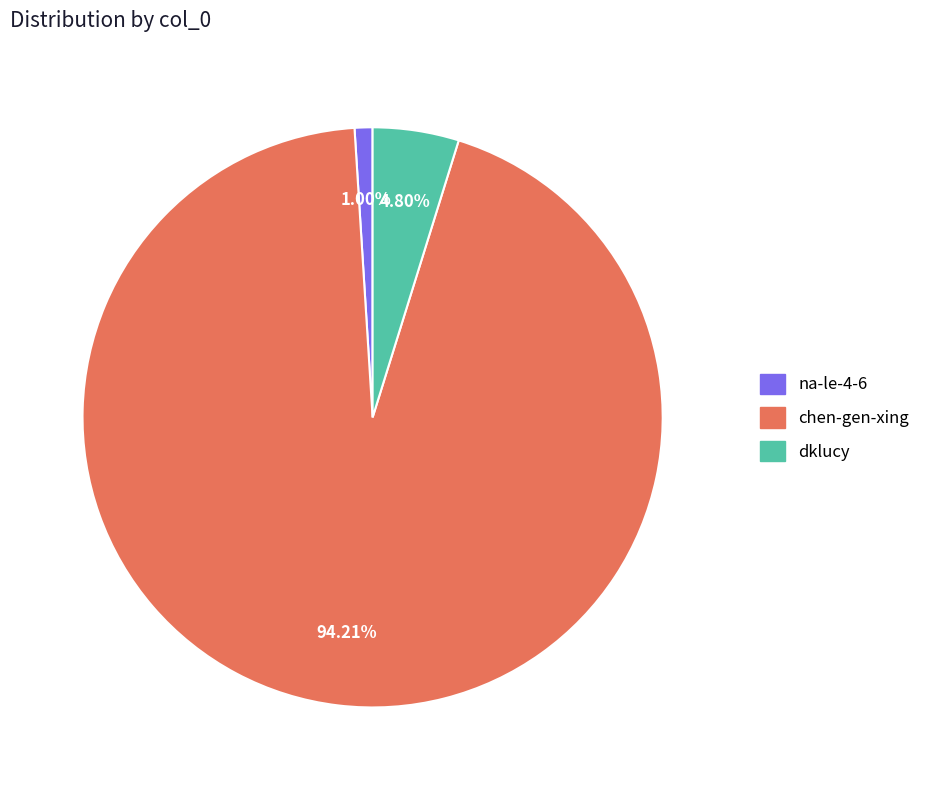

To the nearest percent, what is the combined percentage of dklucy and na-le-4-6?

6%